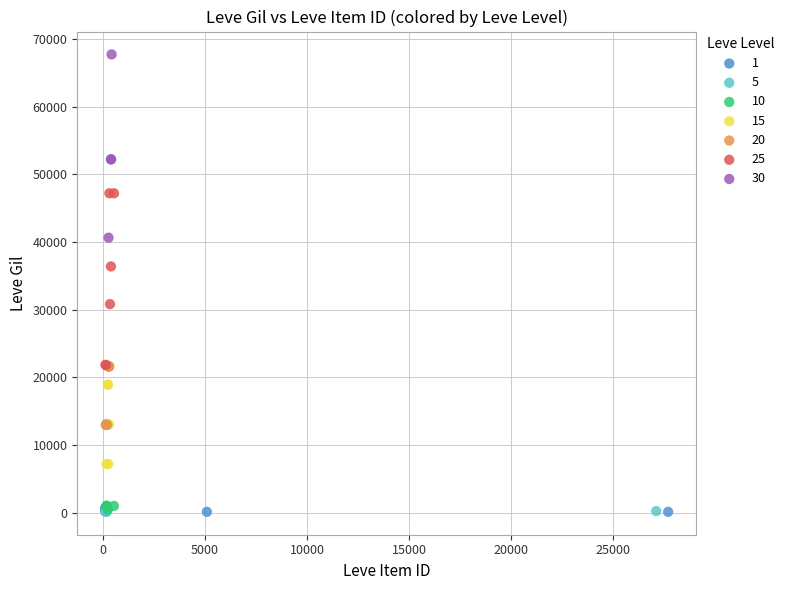

Which series contains the highest Y value?

30